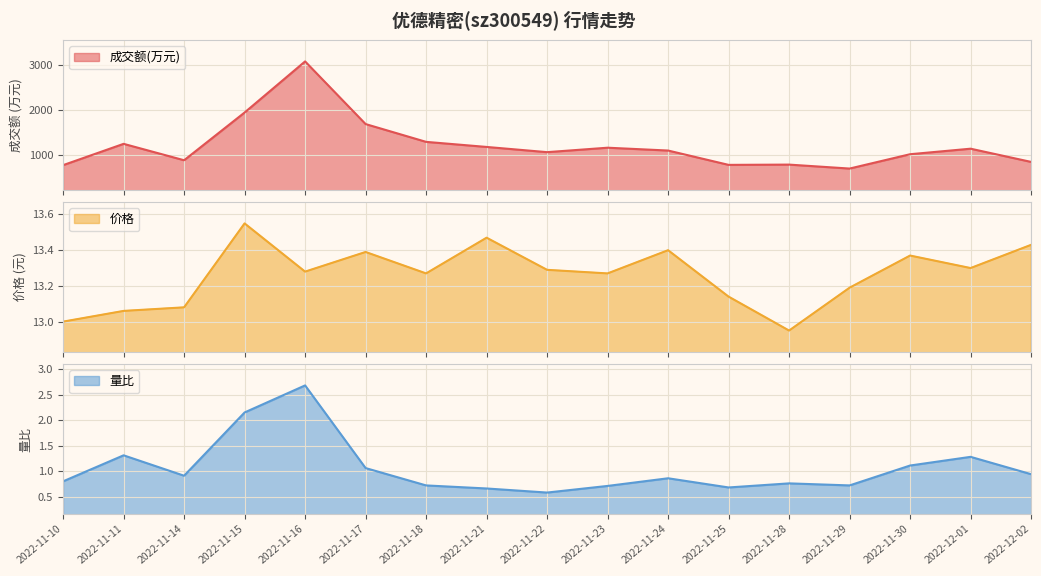

At how many categories does at least one series exceed 747?

16